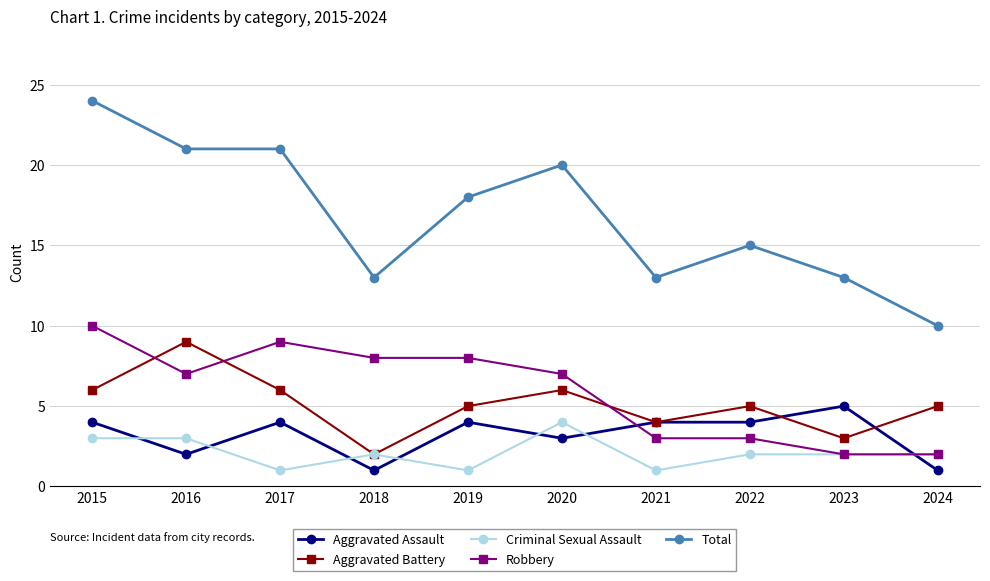

What is the sum of all Total values?

168